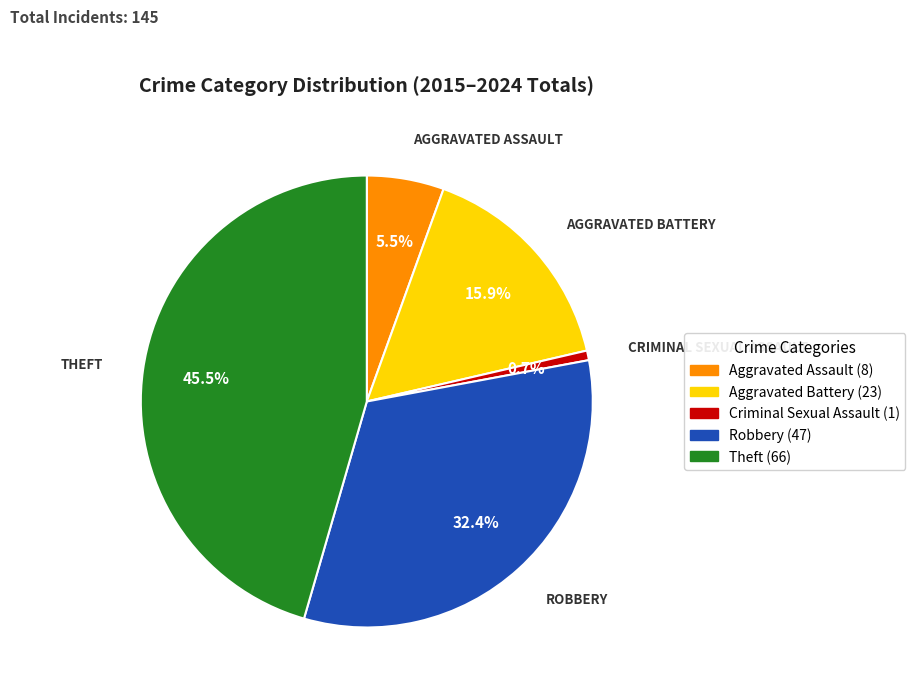

Does any single category account for the majority?

No